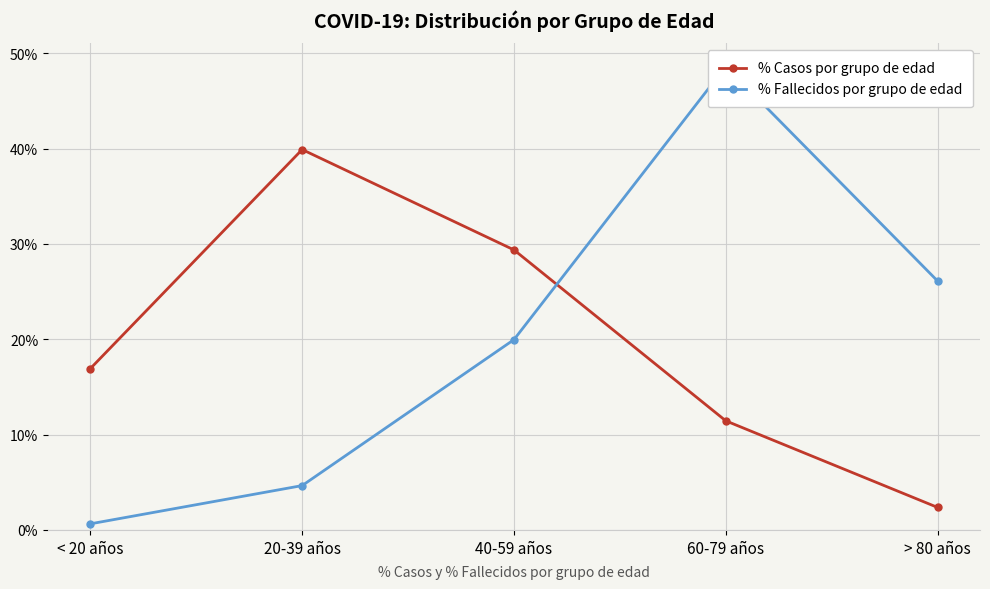

True or false: % Fallecidos por grupo de edad and % Casos por grupo de edad cross at least once.

True